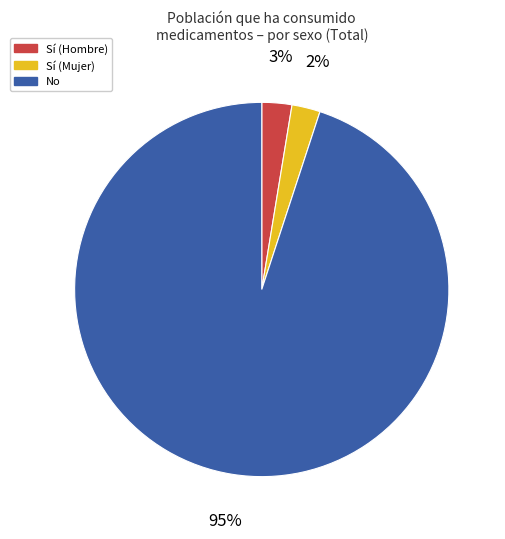

To the nearest percent, what is the difference between the largest and smallest slice percentages?

93%